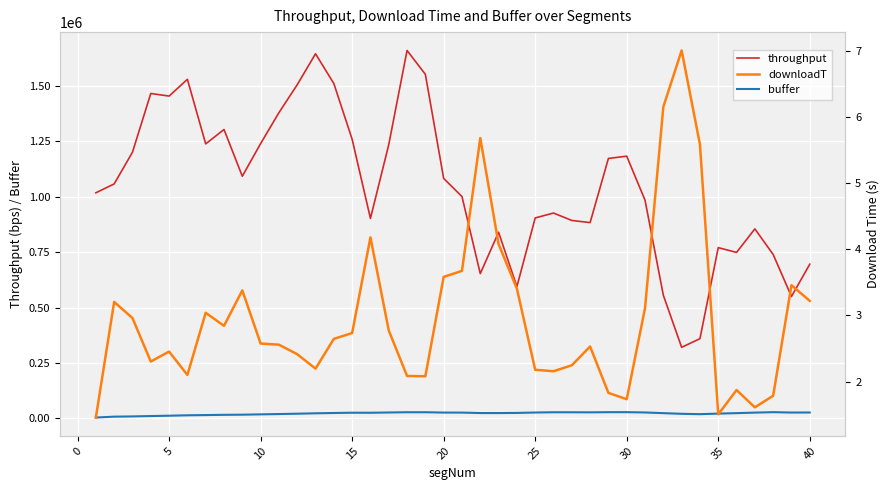

What is the difference between the maximum and minimum values in the downloadT series?

5.6